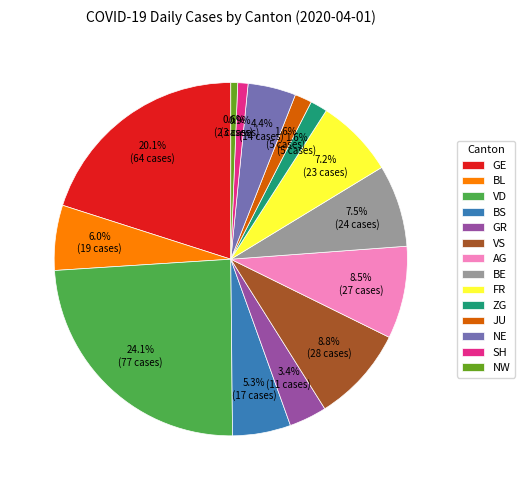

Which has a higher value, BL or JU?

BL